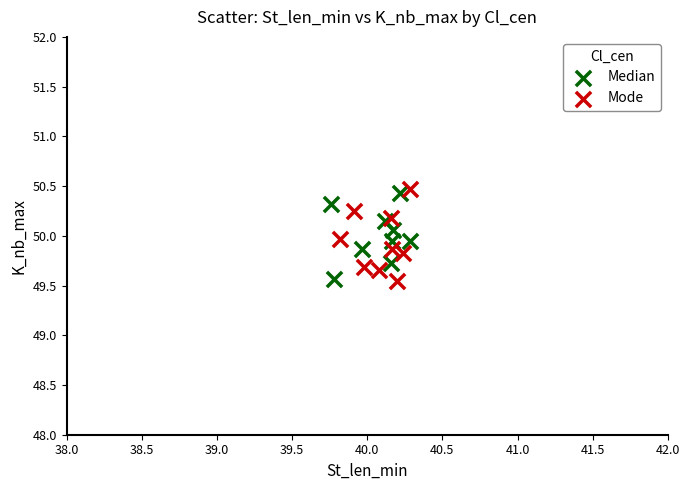

Which series has the widest spread of Y values?

Mode